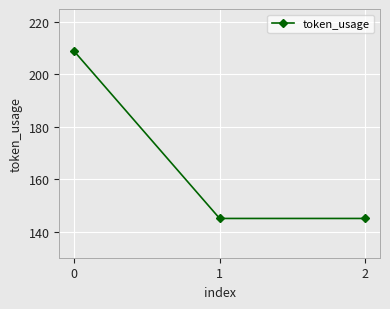

What is the change in value from 0 to 2?

-64